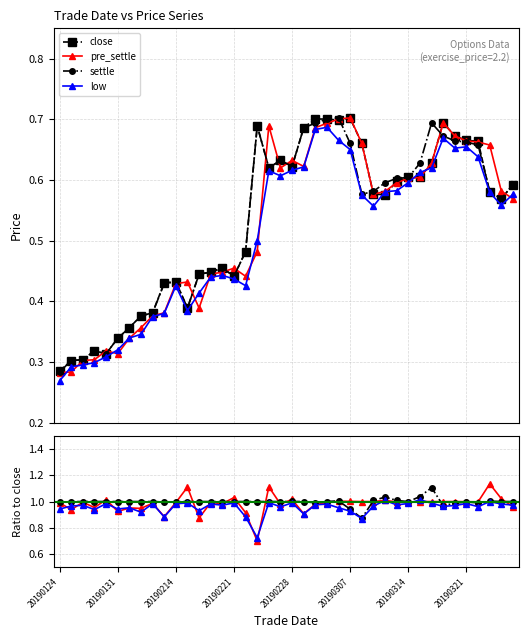

The value of low at 38 is 0.7. True or false?

False